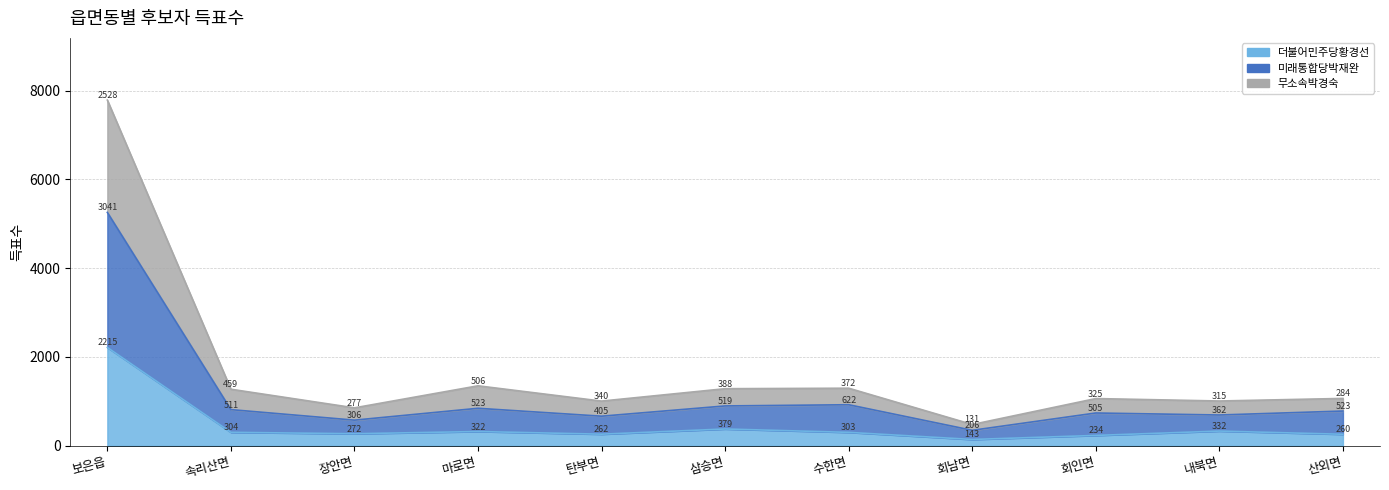

The value of 더불어민주당황경선 at 보은읍 is 808. True or false?

False